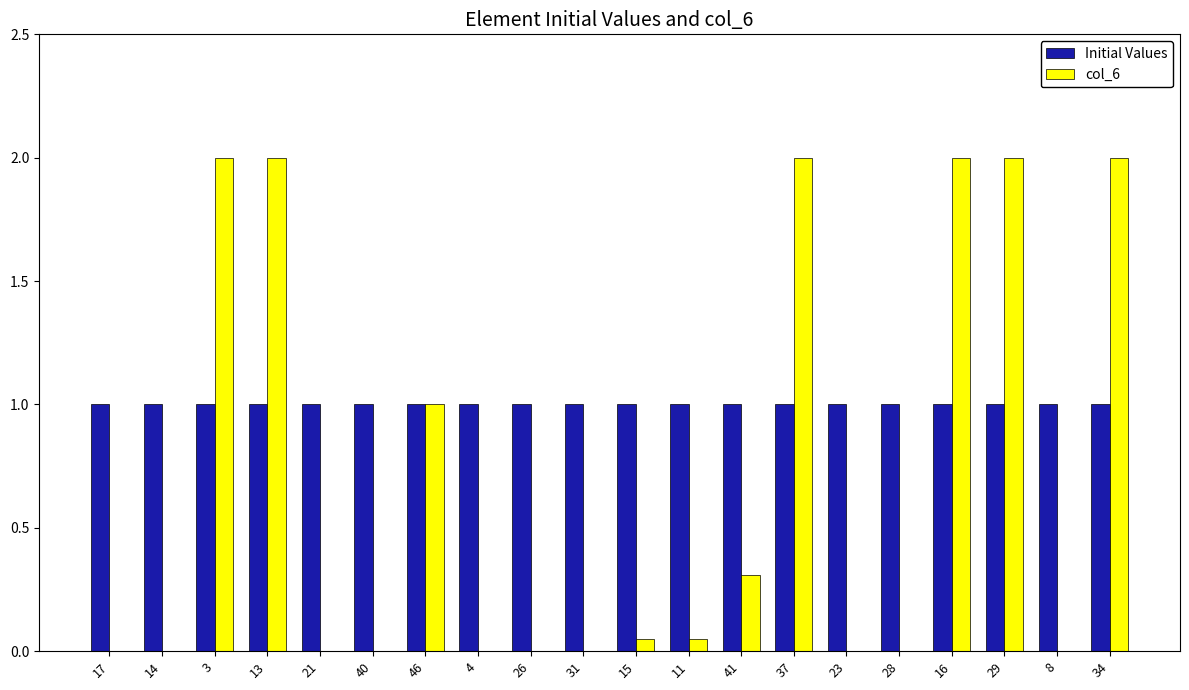

What is the maximum value for col_6?

2.0